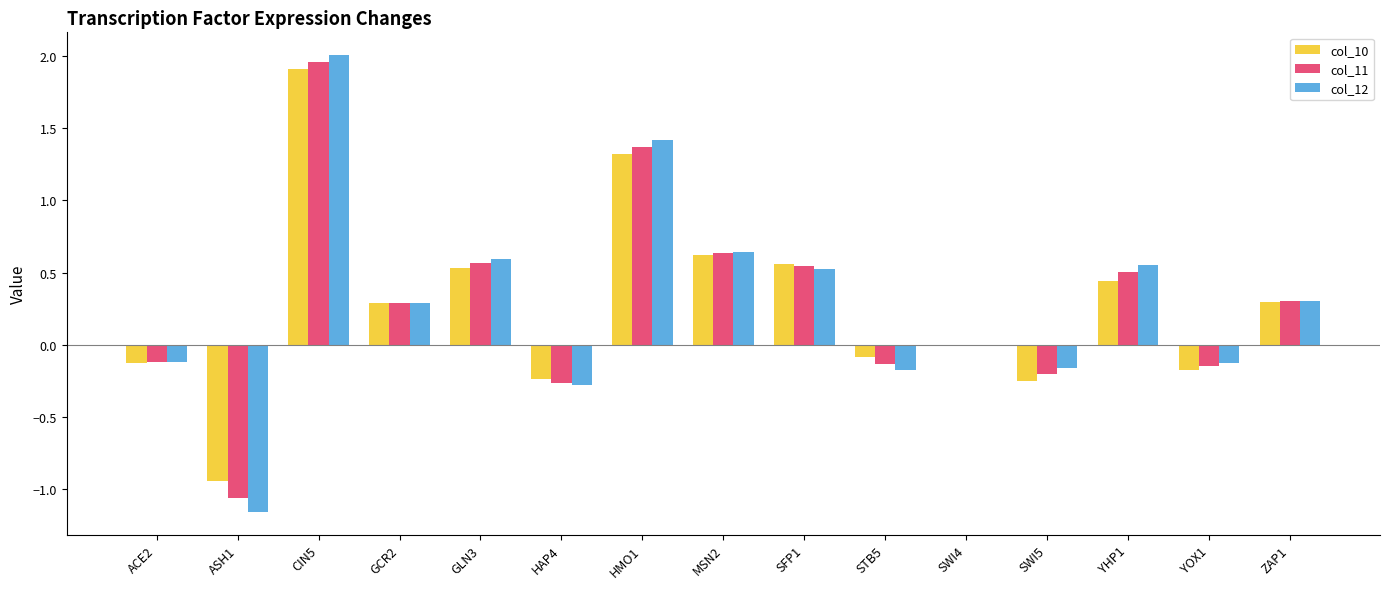

Count the number of categories in the chart.

15